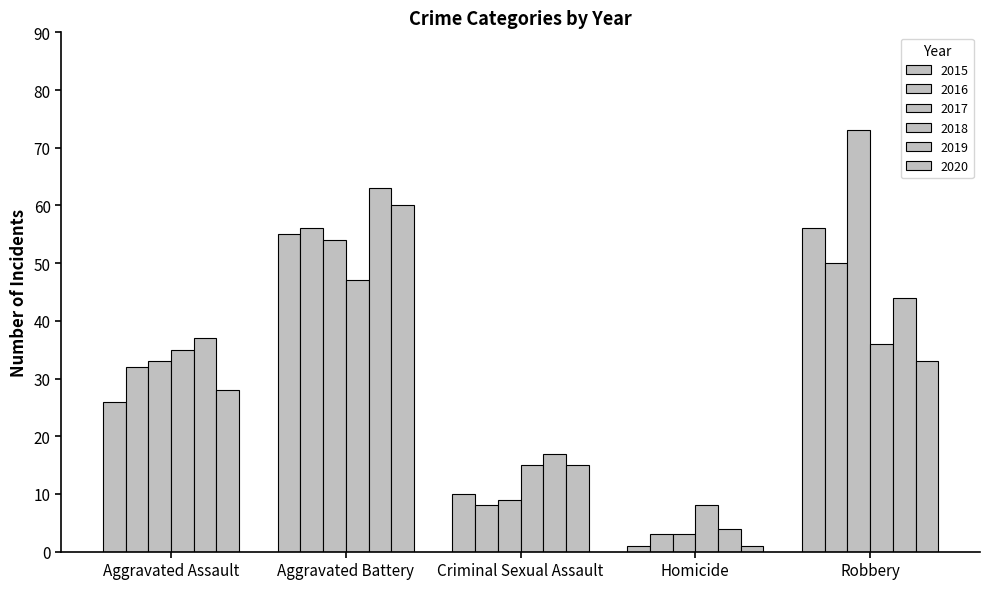

How many bars are there in each group?

6